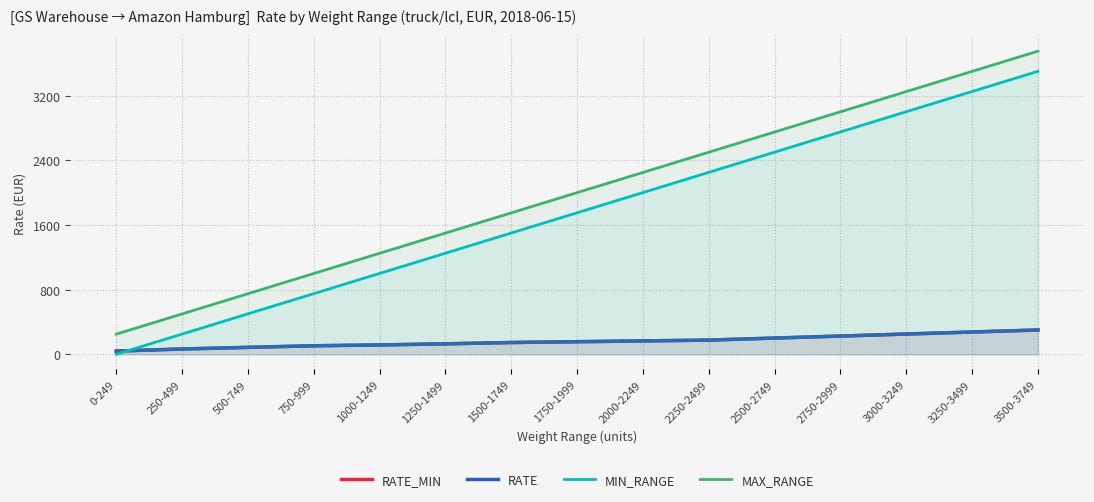

What is the sum of all RATE_MIN values?

2428